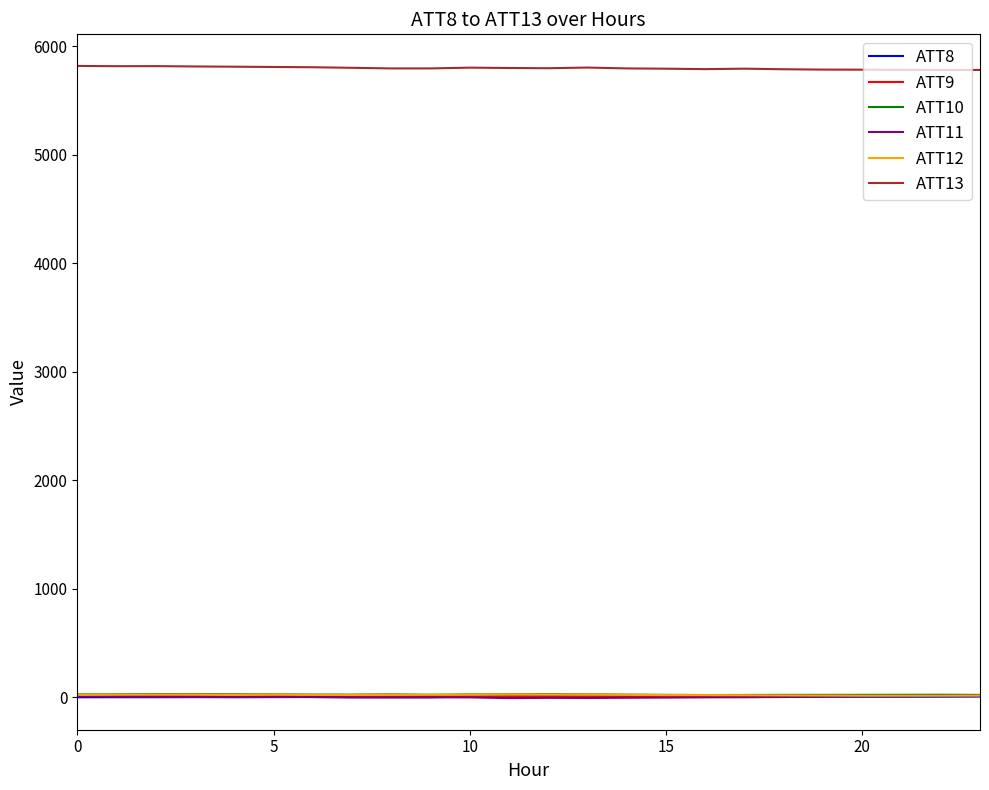

What is the maximum value shown in the chart?

5818.2